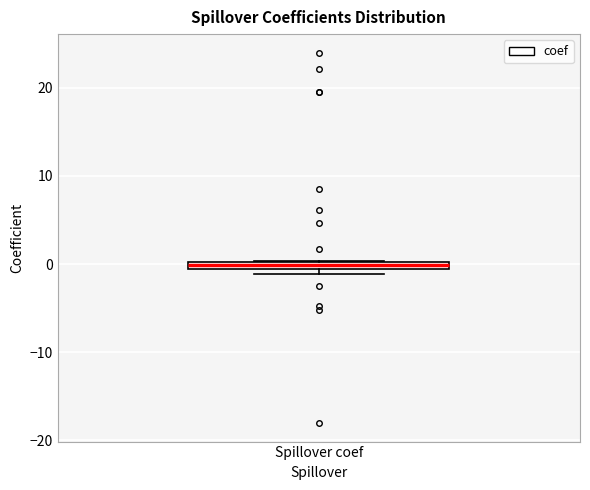

Where is the upper edge of the box for Spillover coef on the y-axis? The values are not printed on the chart, so give them approximately, as read against the axis.

0